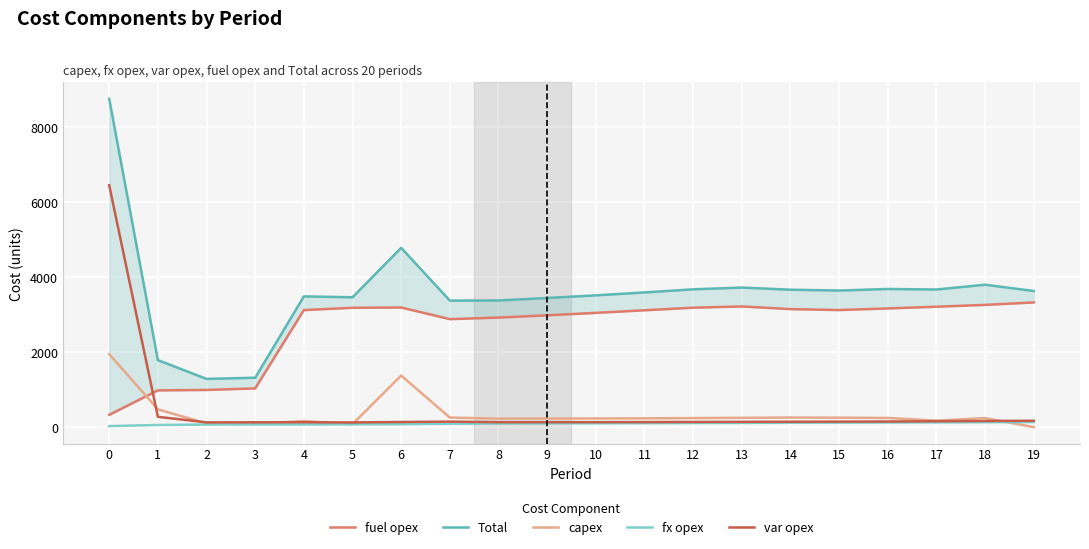

How many series are shown in this chart?

5